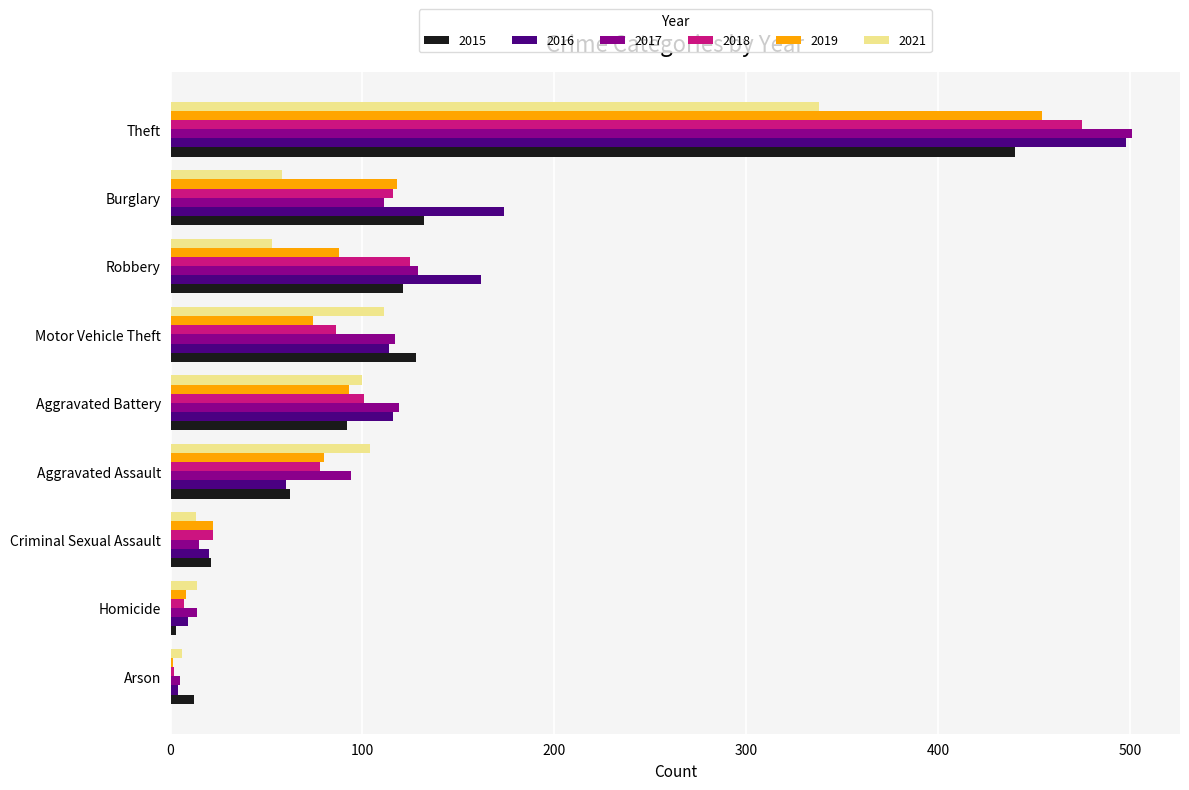

Which series changed the most between Arson and Burglary?

2016